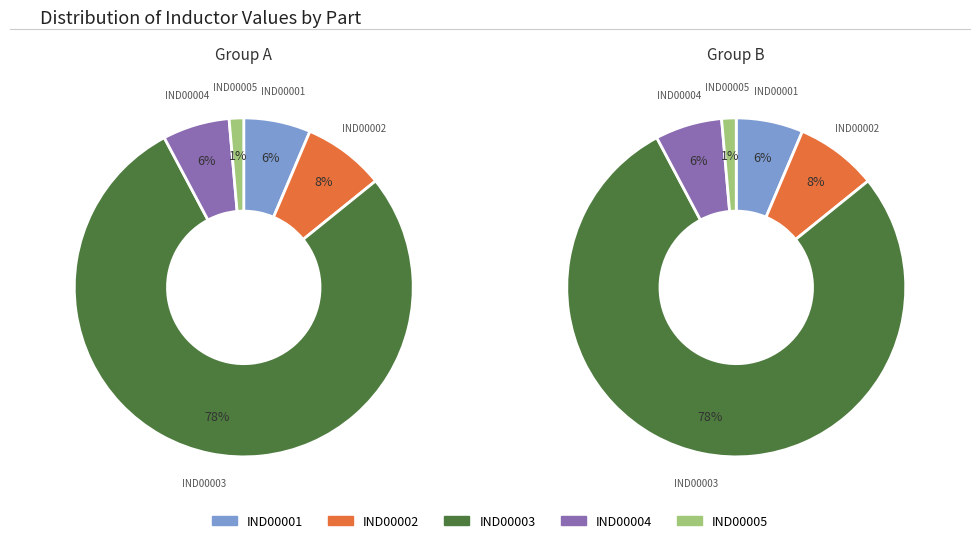

To the nearest percent, what is the average slice percentage?

20%